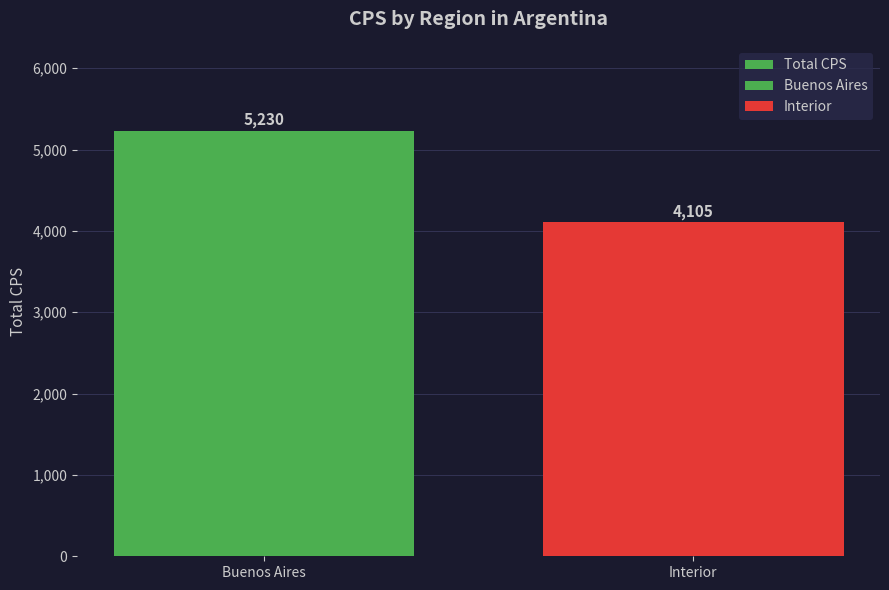

What is the difference between the maximum and minimum values?

1125